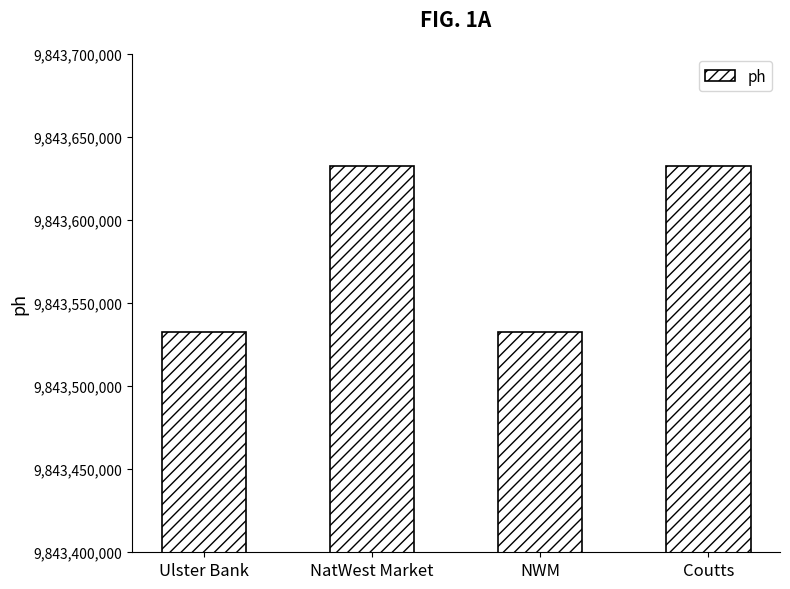

What value does the data have at NatWest Market?

9843632322